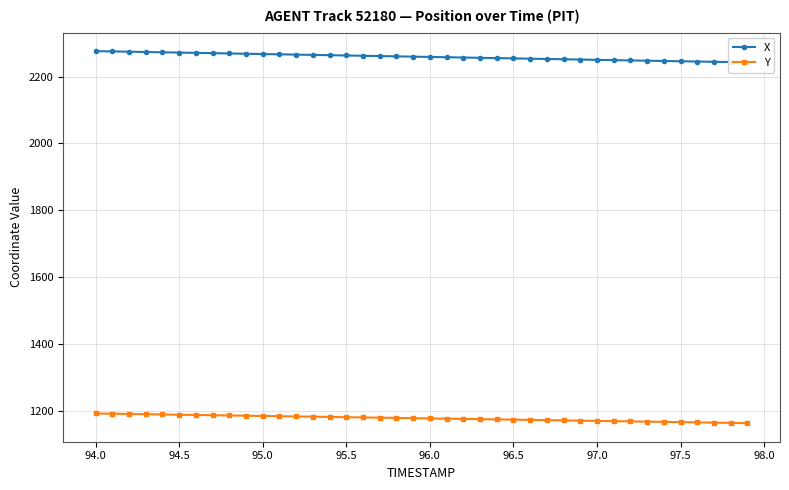

What is the lowest value of the Y series?

1165.1